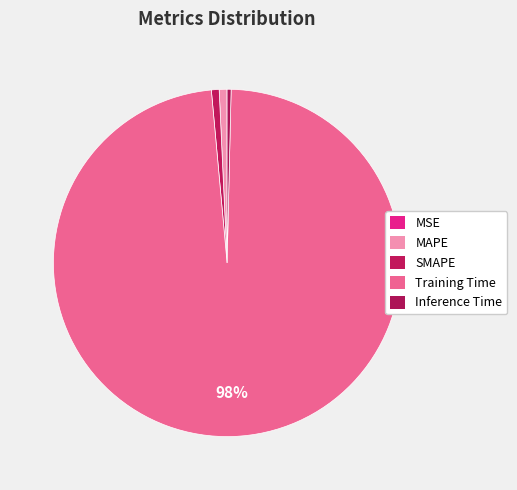

Which slice is the smallest?

MSE